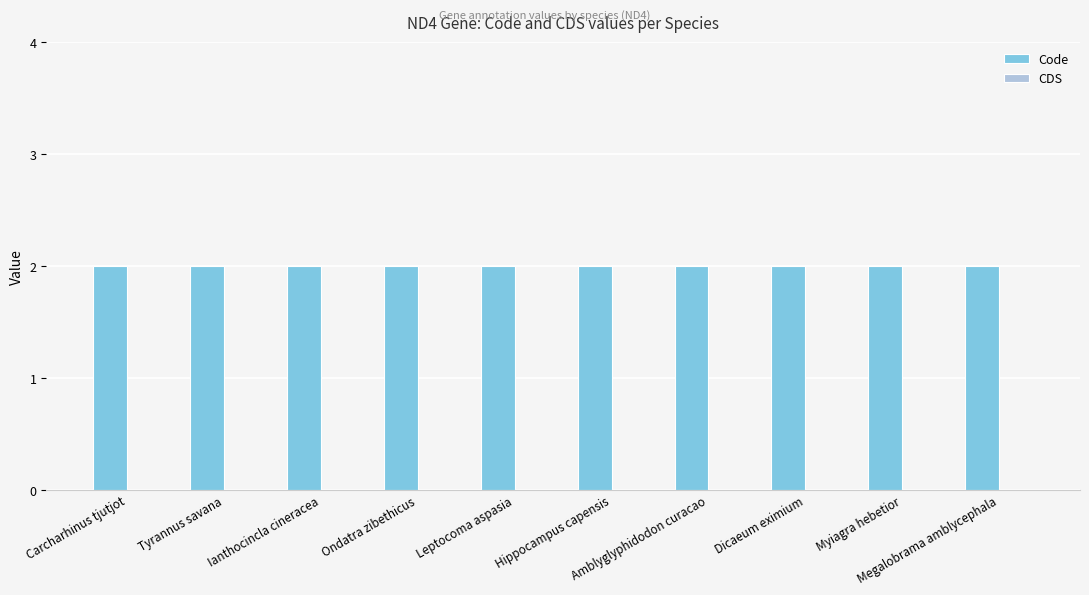

Reading left to right, transcribe all the data shown in this chart.

Code: Carcharhinus tjutjot=2	Tyrannus savana=2	Ianthocincla cineracea=2	Ondatra zibethicus=2	Leptocoma aspasia=2	Hippocampus capensis=2	Amblyglyphidodon curacao=2	Dicaeum eximium=2	Myiagra hebetior=2	Megalobrama amblycephala=2
CDS: Carcharhinus tjutjot=0	Tyrannus savana=0	Ianthocincla cineracea=0	Ondatra zibethicus=0	Leptocoma aspasia=0	Hippocampus capensis=0	Amblyglyphidodon curacao=0	Dicaeum eximium=0	Myiagra hebetior=0	Megalobrama amblycephala=0